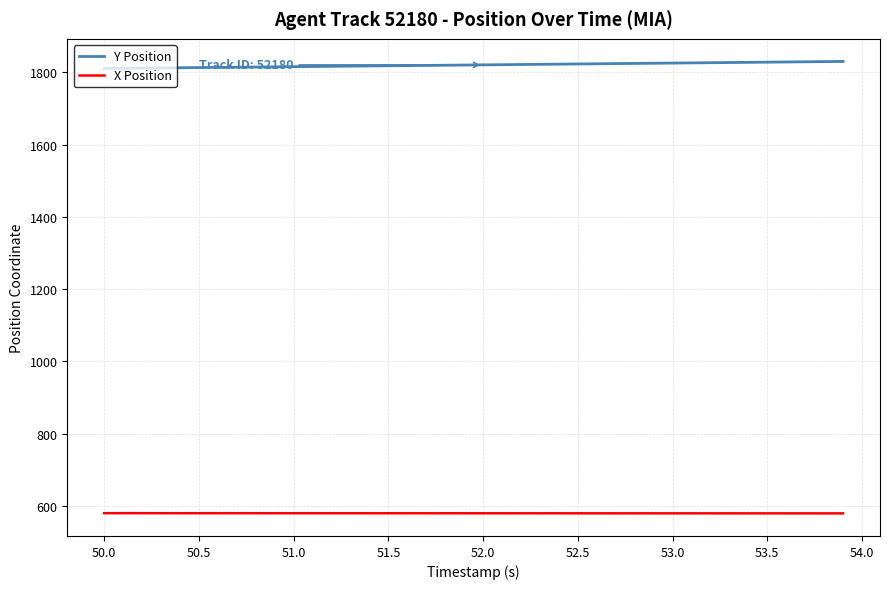

What is the difference between the maximum and minimum values in the Y Position series?

19.5